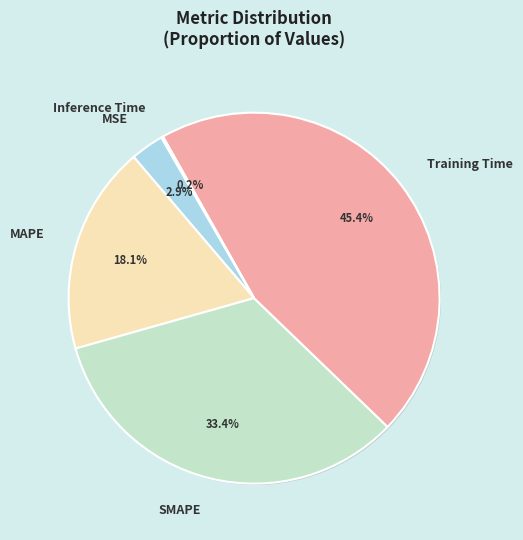

To the nearest percent, what is the combined percentage of Training Time and MSE?

48%